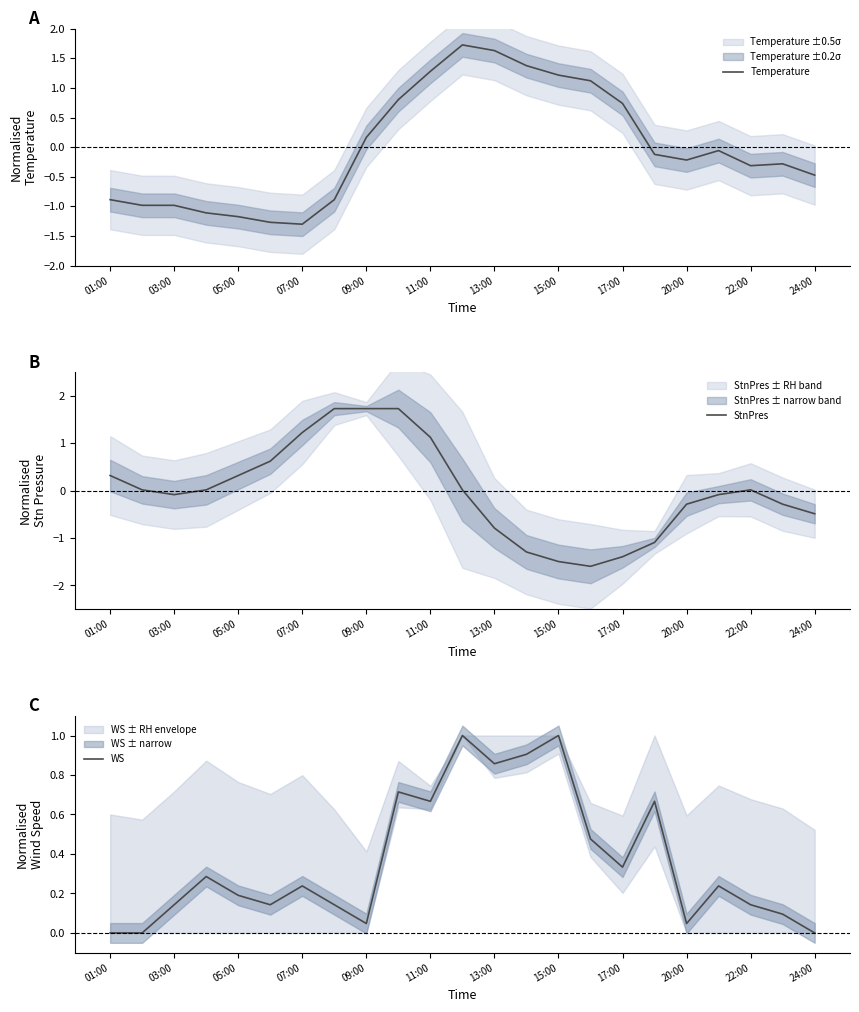

Reading left to right, transcribe all the data shown in this chart.

Temperature: -0.9	-1.0	-1.0	-1.1	-1.2	-1.3	-1.3	-0.9	0.2	0.8	1.3	1.7	1.6	1.4	1.2	1.1	0.7	-0.1	-0.2	-0.1	-0.3	-0.3	-0.5
StnPres: 0.3	0.0	-0.1	0.0	0.3	0.6	1.2	1.7	1.7	1.7	1.1	0.0	-0.8	-1.3	-1.5	-1.6	-1.4	-1.1	-0.3	-0.1	0.0	-0.3	-0.5
WS: 0.0	0.0	0.1	0.3	0.2	0.1	0.2	0.1	0.0	0.7	0.7	1.0	0.9	0.9	1.0	0.5	0.3	0.7	0.0	0.2	0.1	0.1	0.0